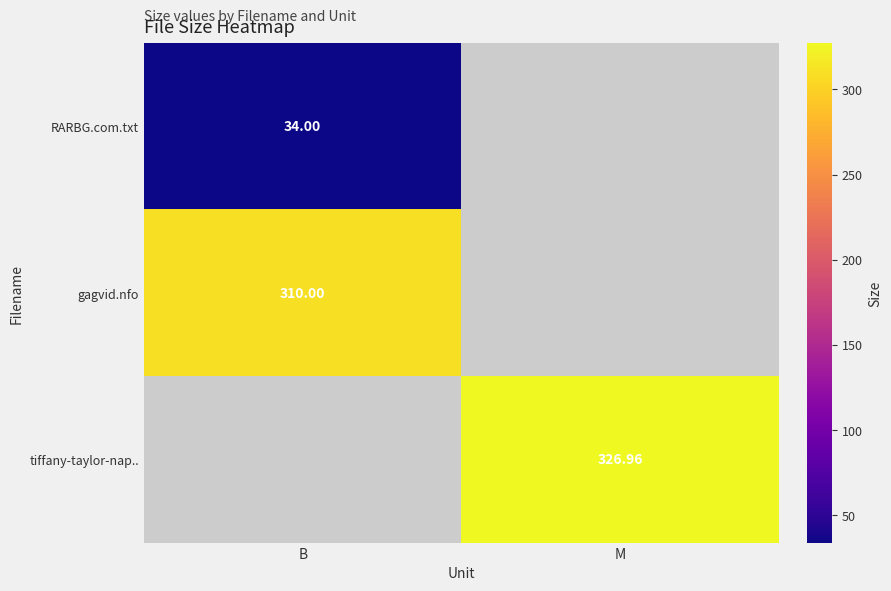

The value of RARBG.com.txt at B is 34.0. True or false?

True